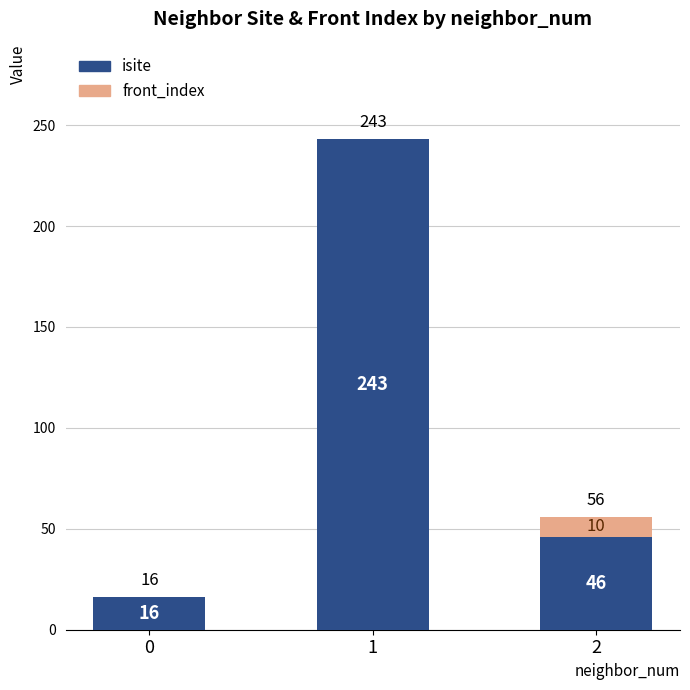

What is the sum of the isite values at 2 and 1?

289